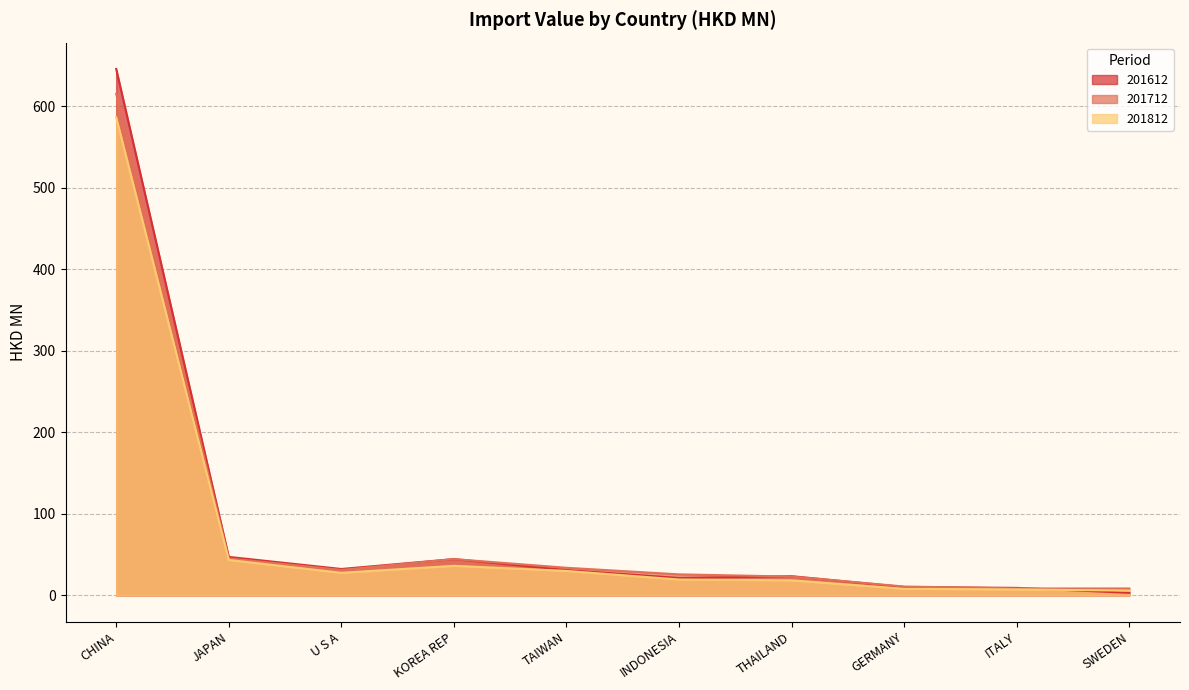

What is the difference between the maximum and minimum values in the 201812 series?

580.7